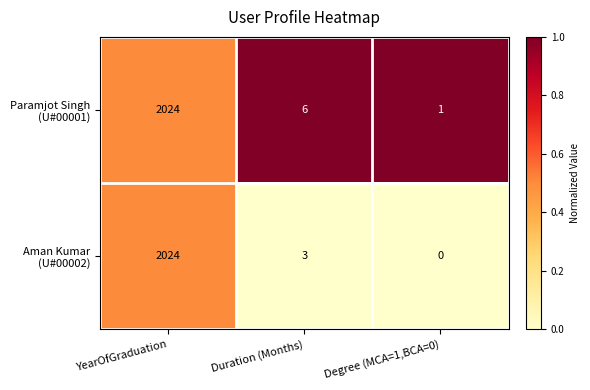

Which category has the highest value across all series?

YearOfGraduation